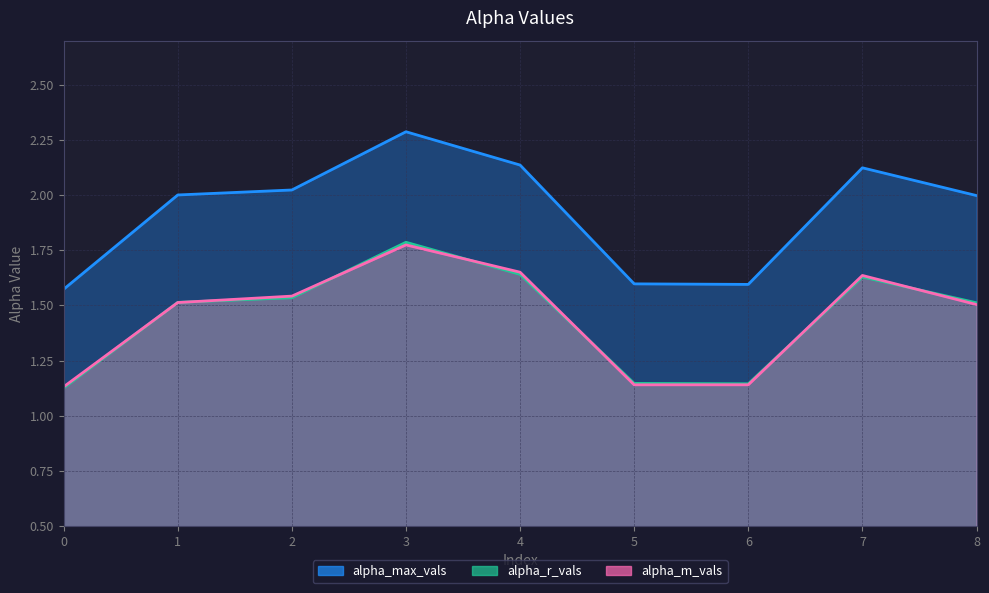

What is the value of the alpha_r_vals point at the 2nd from the left?

1.5